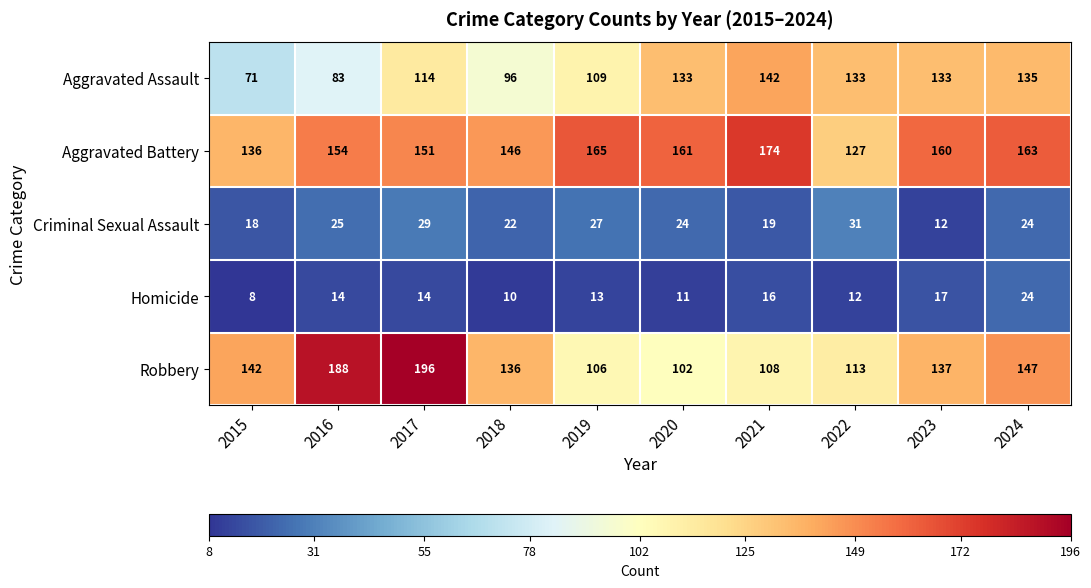

What is the difference between the highest and lowest values at 2024?

139